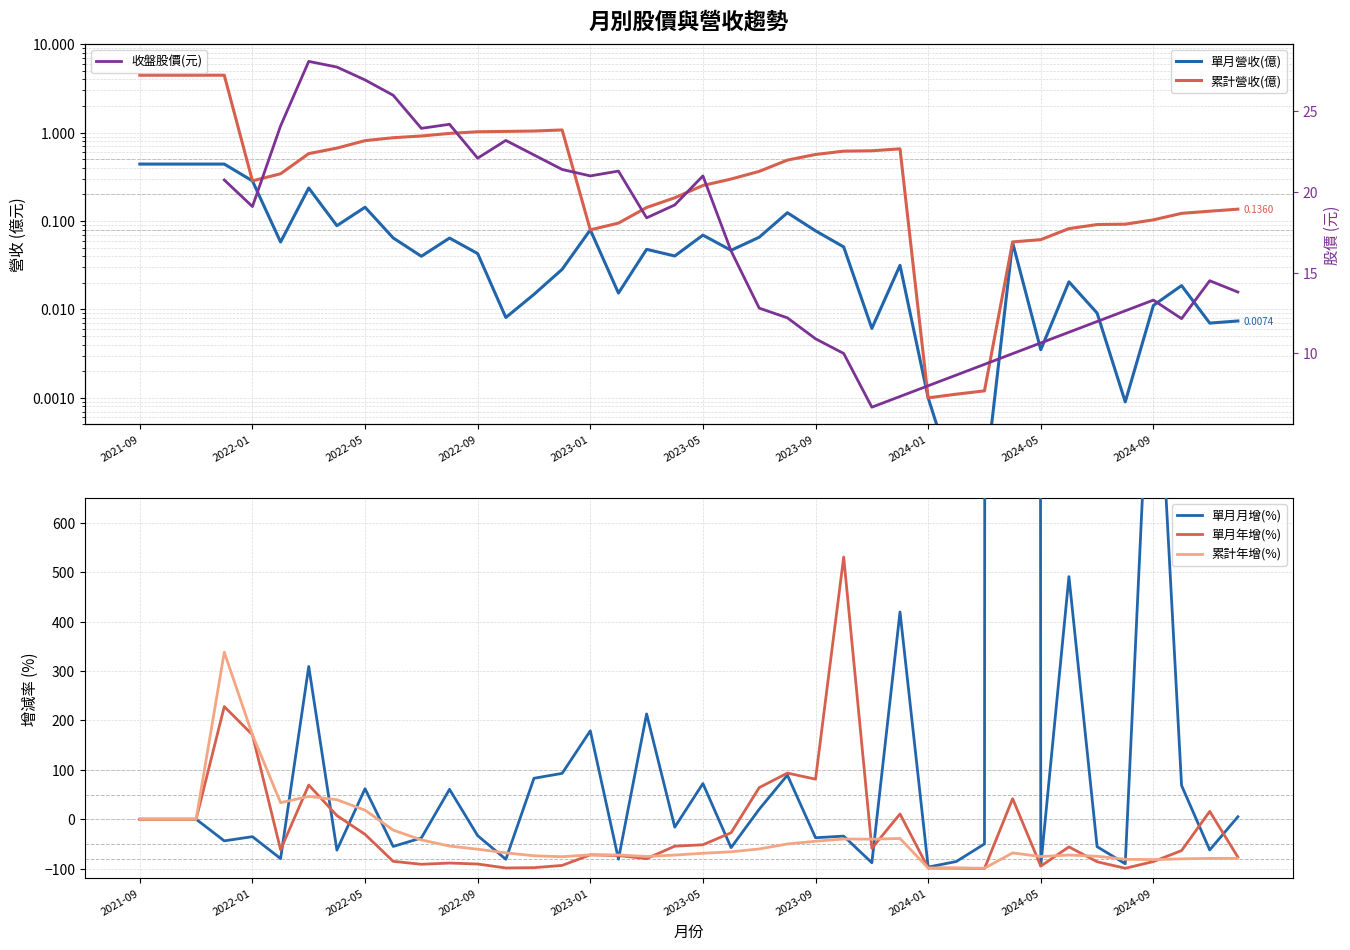

What is the label of the 3rd point from the right?

2024-10